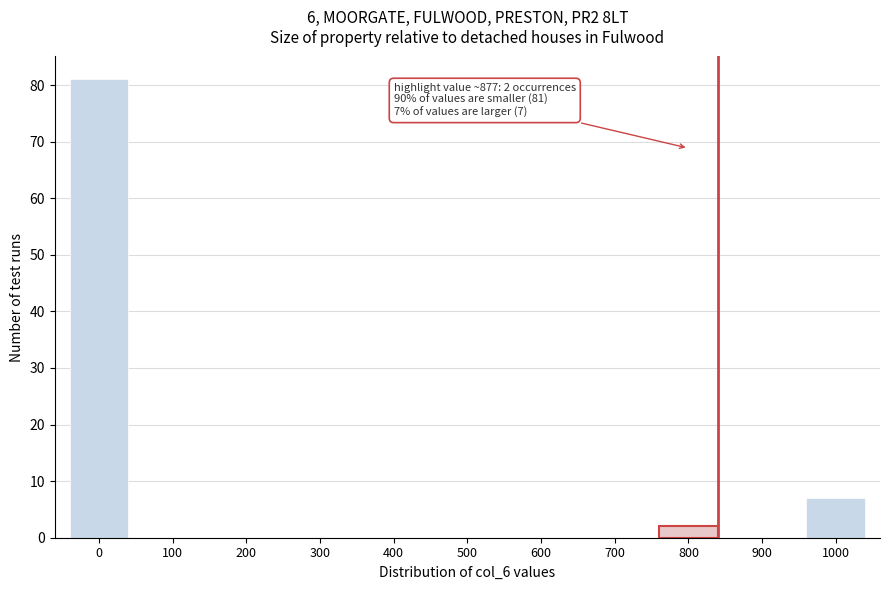

Reading left to right, transcribe all the data shown in this chart.

0=81	100=0	200=0	300=0	400=0	500=0	600=0	700=0	800=2	900=0	1000=7